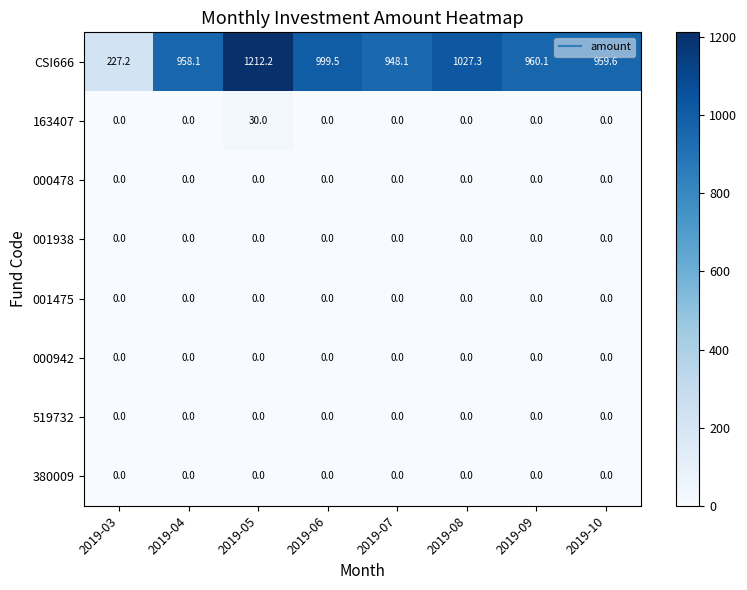

Is it true that 001475 equals 0.0 at 2019-04?

True